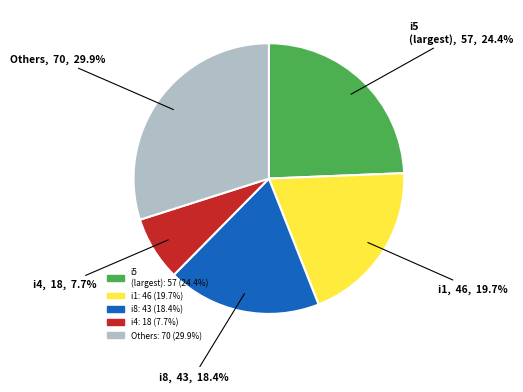

Which category has the biggest portion of the pie?

Others